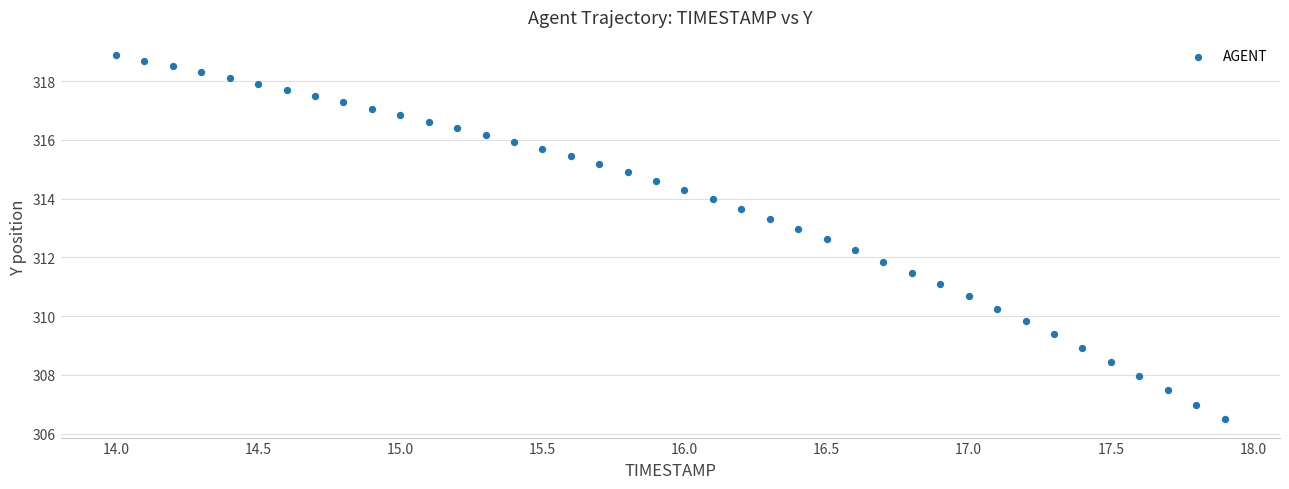

What is the range of Y values (max minus min)?

12.4